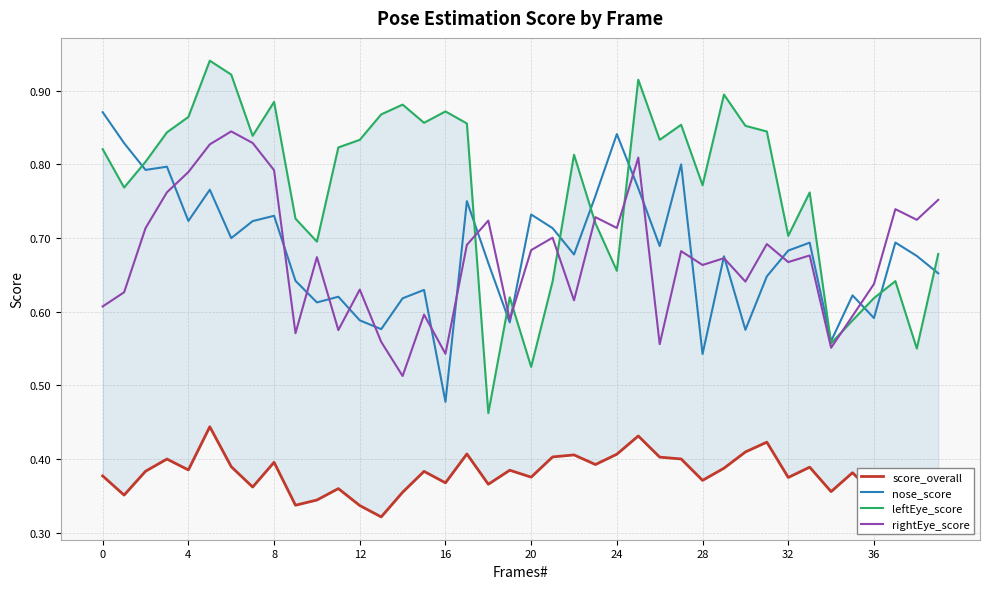

What is the greatest value displayed?

0.9